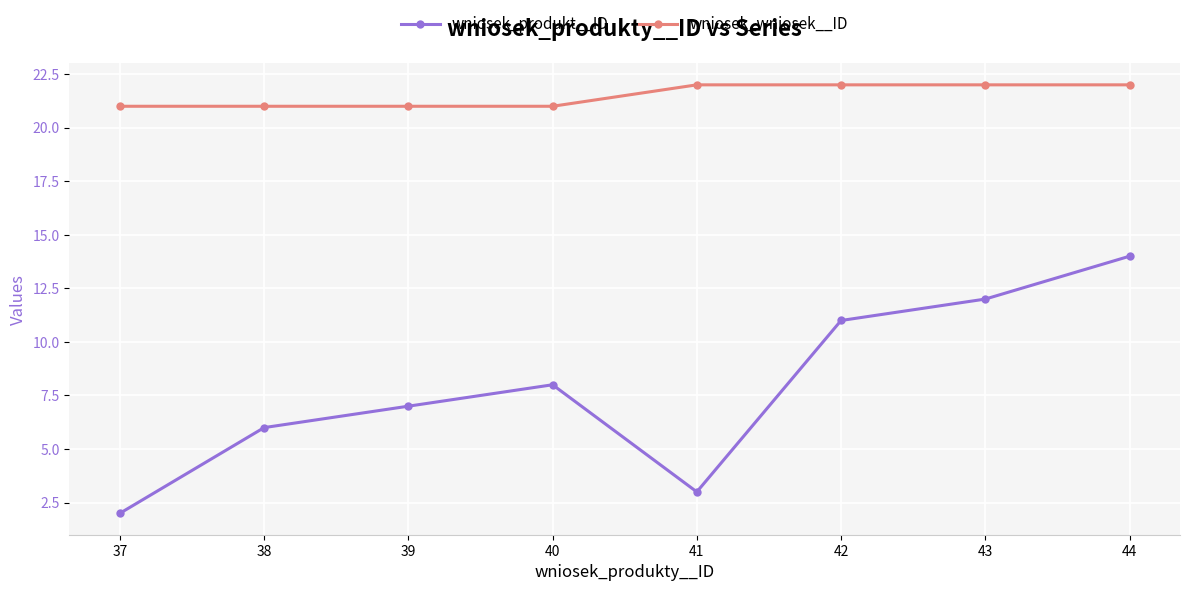

True or false: wniosek_produkt__ID and wniosek_wniosek__ID intersect in this chart.

False